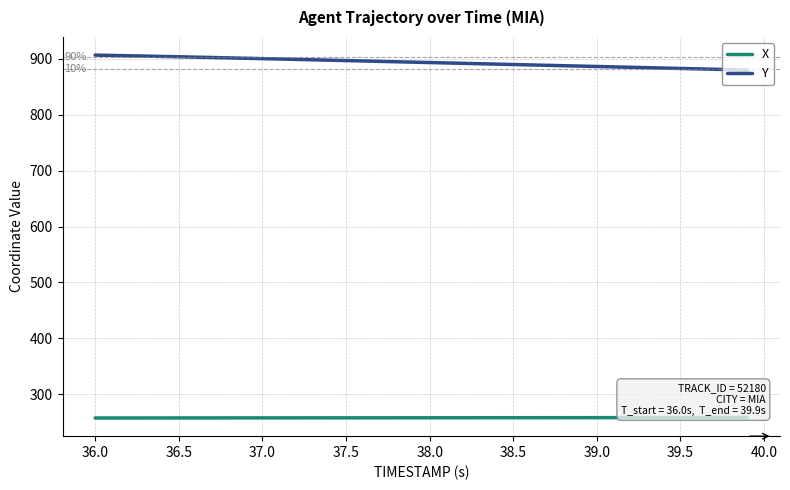

What is the average value of the Y series?

893.7